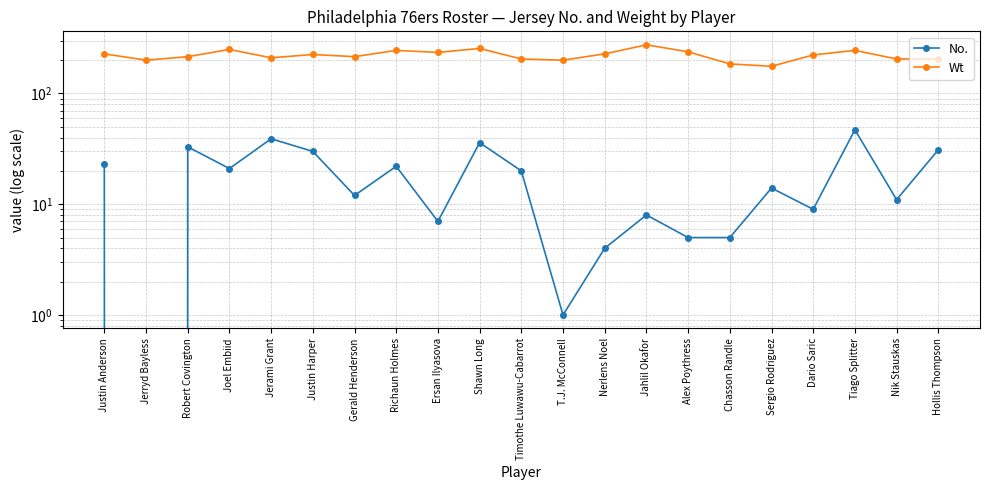

How many categories are shown in the chart?

21